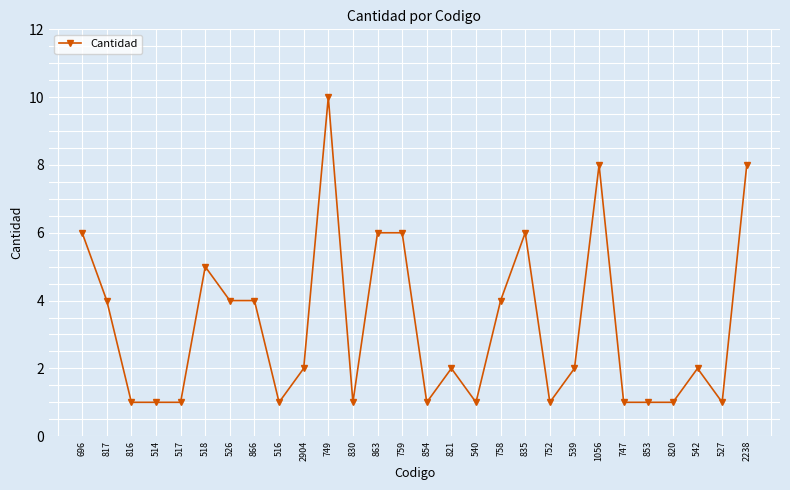

Reading right to left, transcribe all the data shown in this chart.

2238=8	527=1	542=2	820=1	853=1	747=1	1056=8	539=2	752=1	835=6	758=4	540=1	821=2	854=1	759=6	863=6	830=1	749=10	2904=2	516=1	866=4	526=4	518=5	517=1	514=1	816=1	817=4	696=6